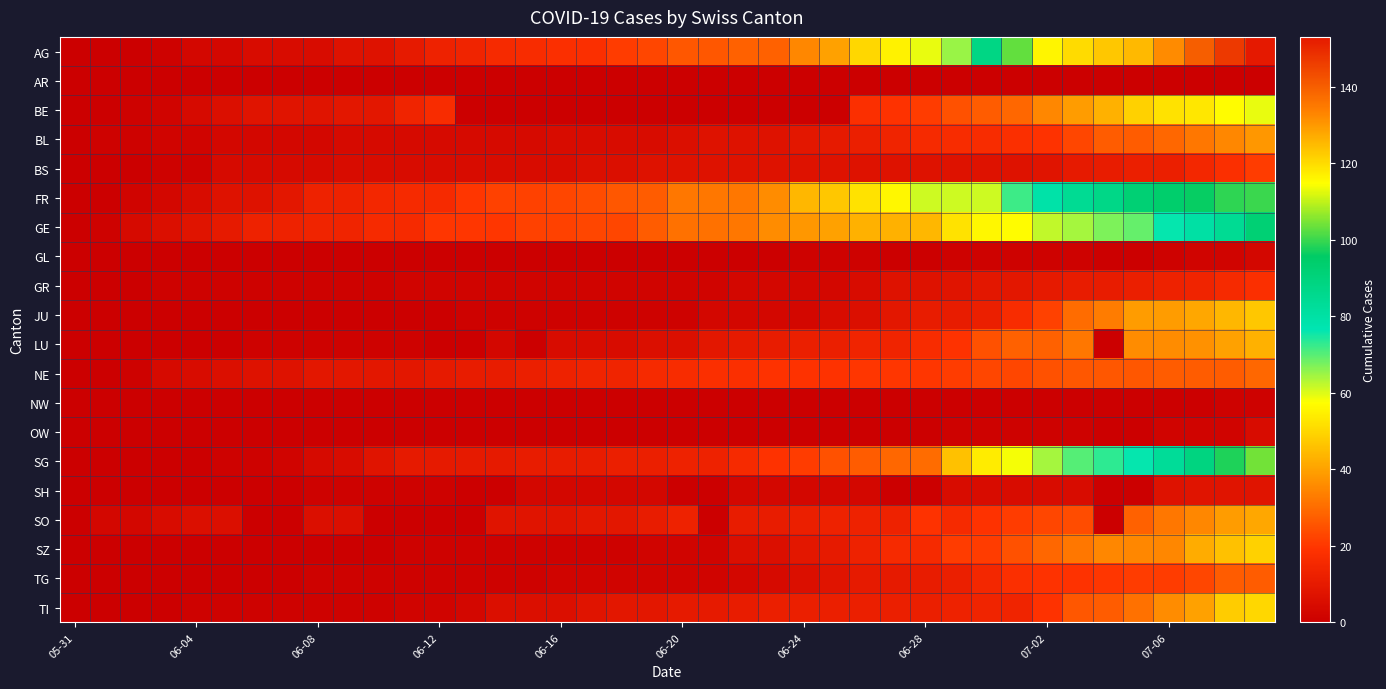

At how many categories does at least one series exceed 97?

9